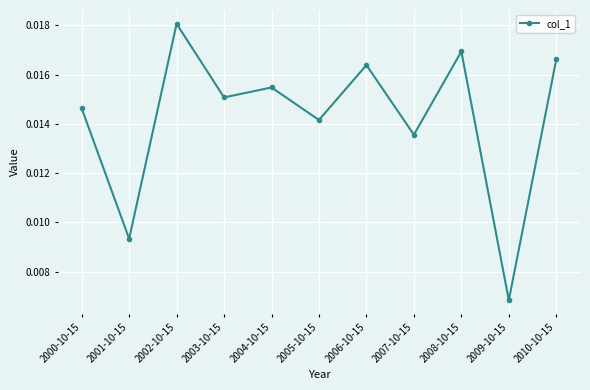

Count the number of data series in this chart.

1